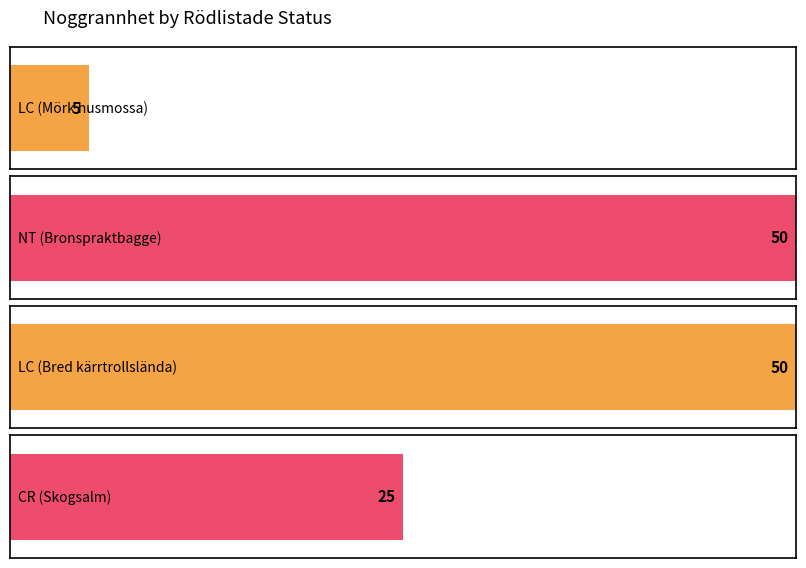

List the labels in order of value, smallest first.

LC, CR, NT, LC